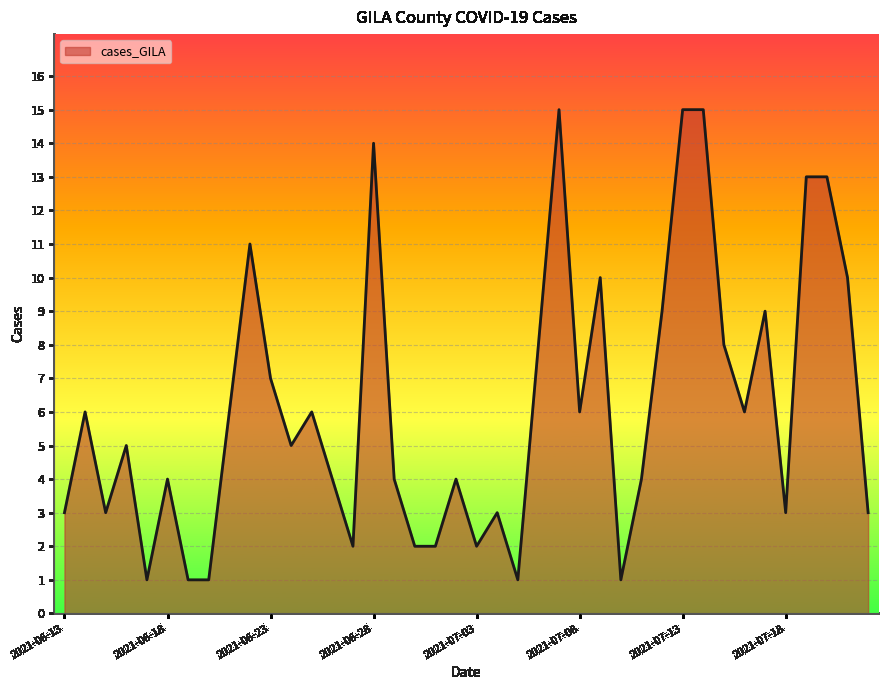

What is the difference between the maximum and minimum values?

14